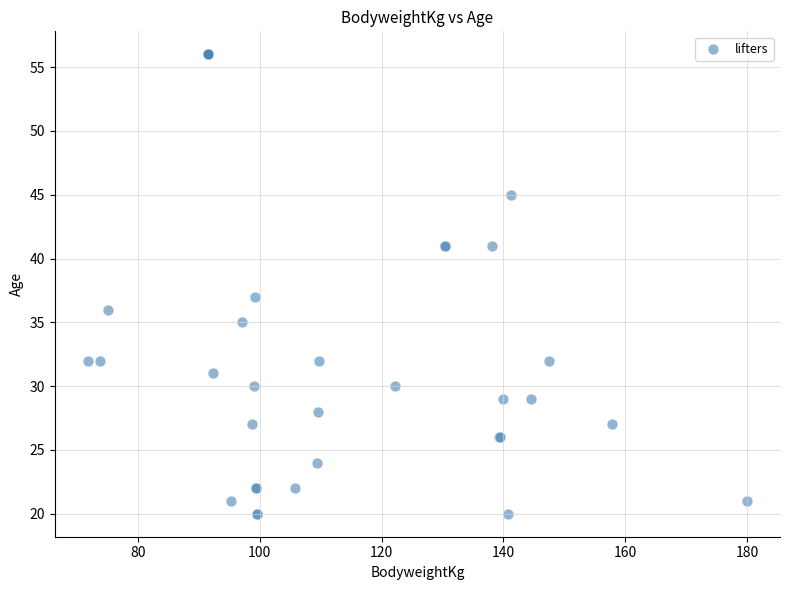

What Y value in the scatter plot is closest to 38?

37